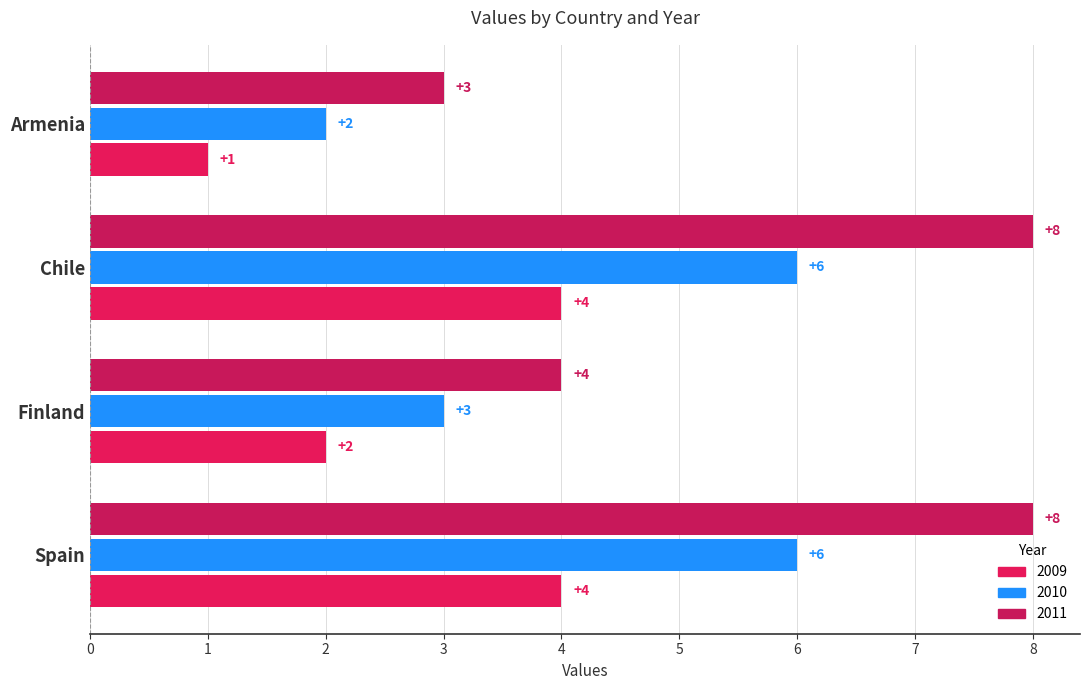

What is the label of the 2nd bar from the left?

Finland